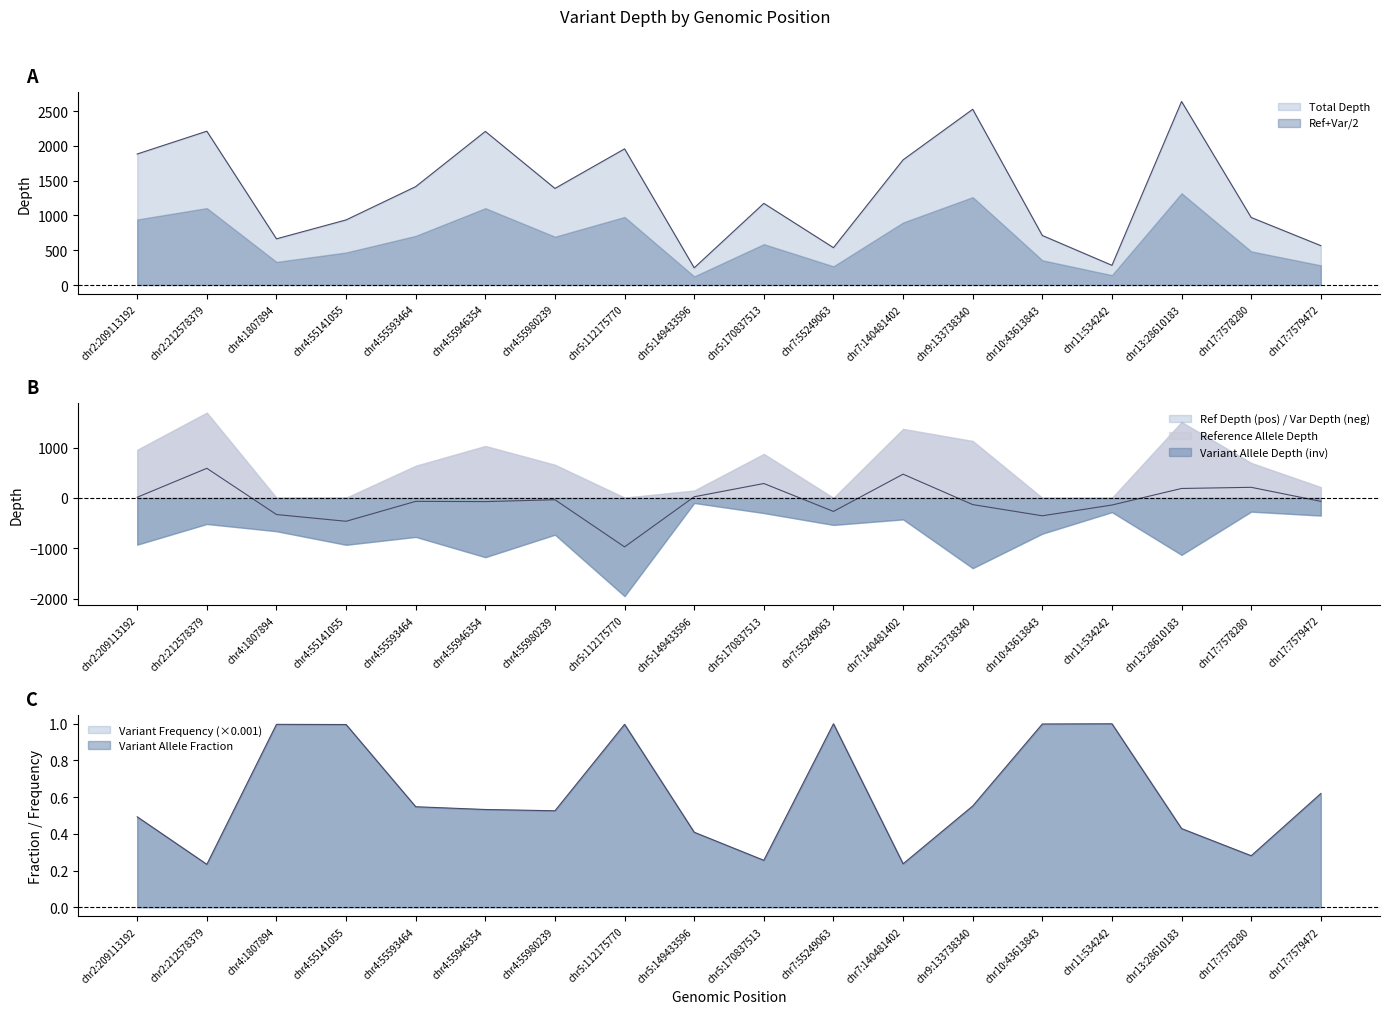

How many interior local peaks does the Variant Allele Depth series have?

6